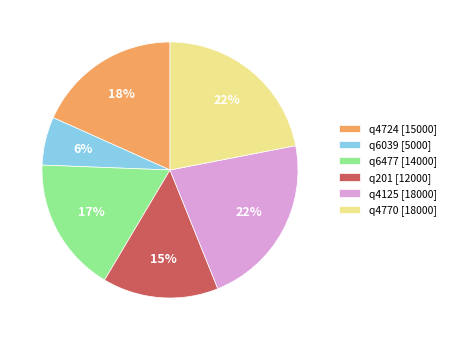

How many segments does this pie chart have?

6